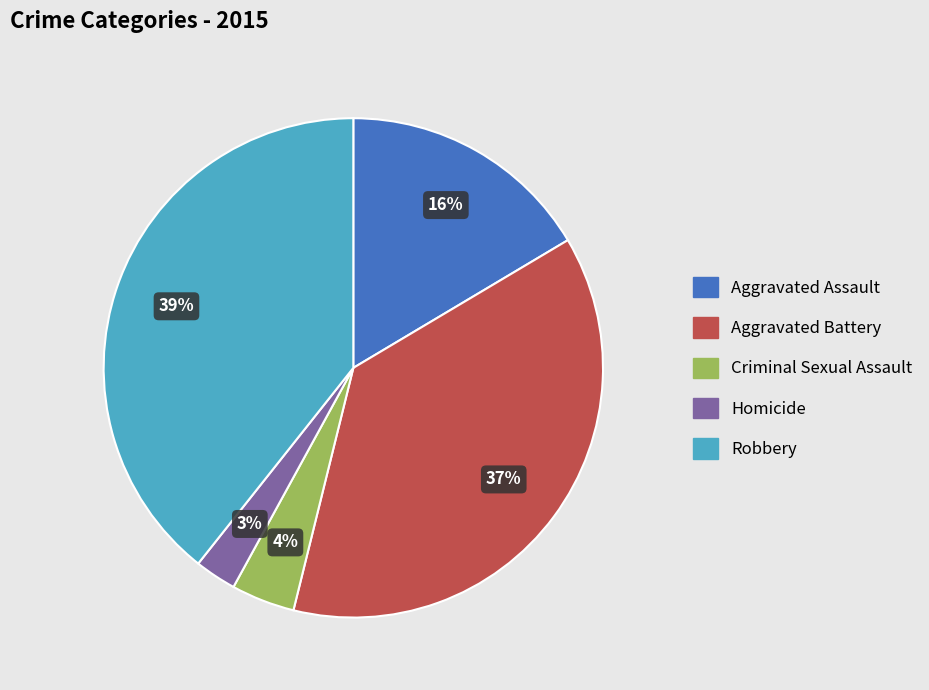

Does Aggravated Assault account for over 50% of the chart?

No